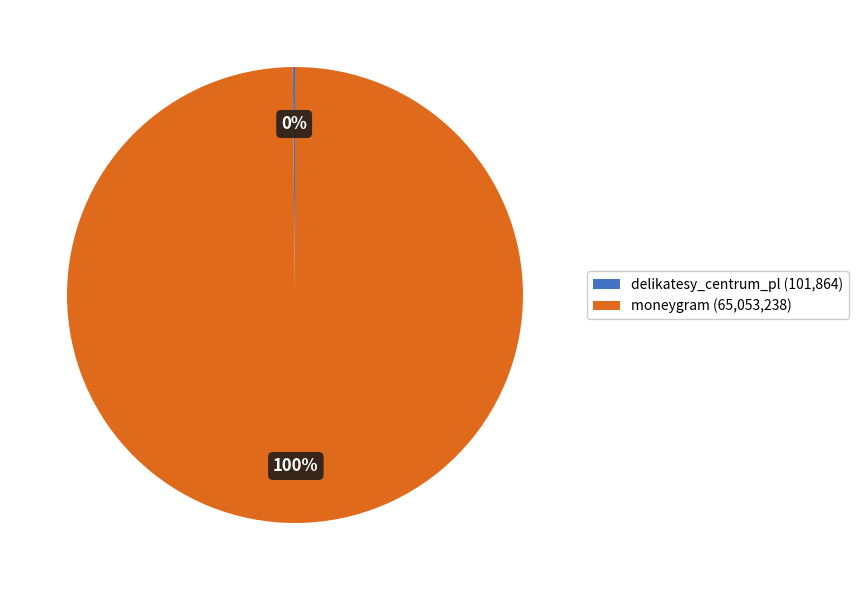

Is there any slice that represents more than half of the pie?

Yes